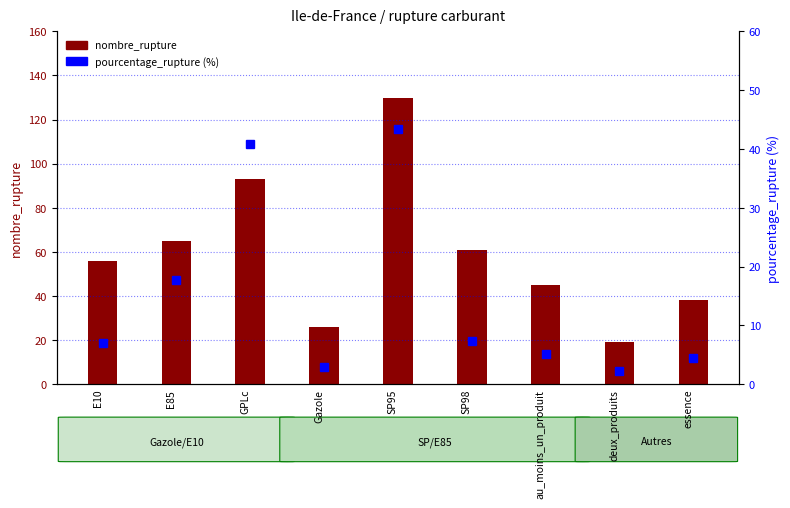

What is the total value across all series at SP95?

173.5